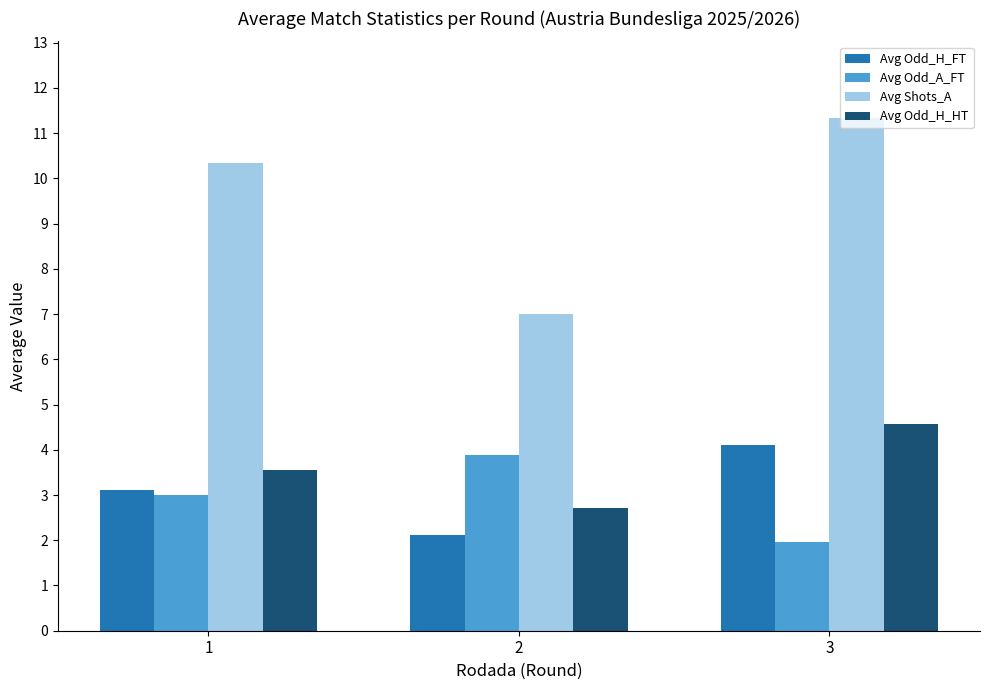

Between 1 and 2, which series saw the biggest shift?

Avg Shots_A